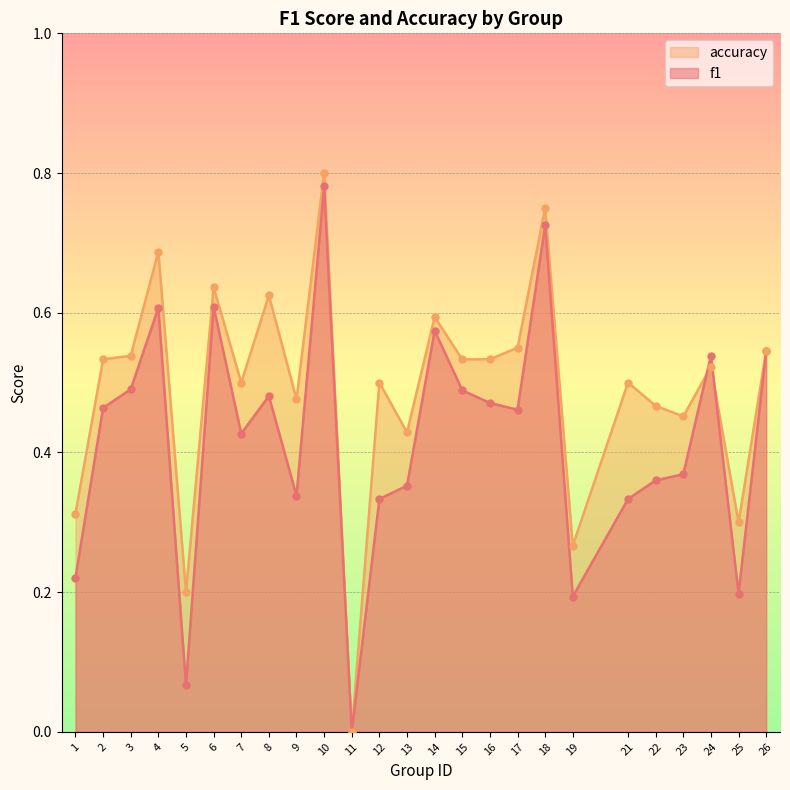

What are all the series names shown in the legend?

accuracy, f1